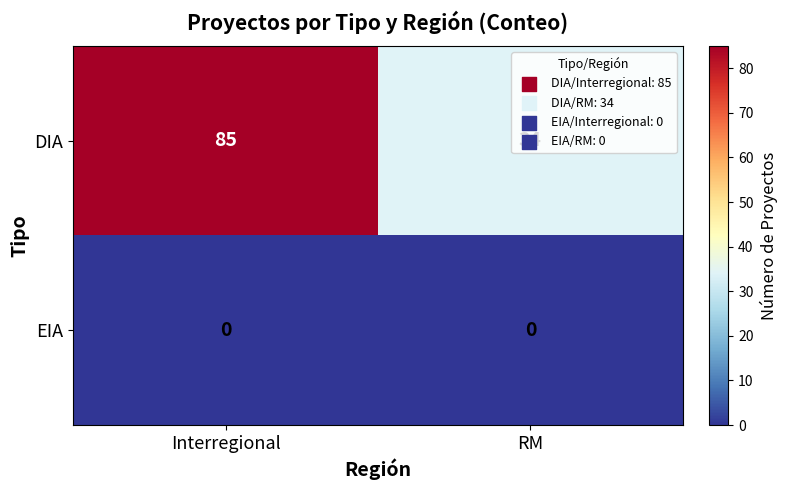

Is the value of DIA at Interregional greater than the value of EIA at RM?

Yes